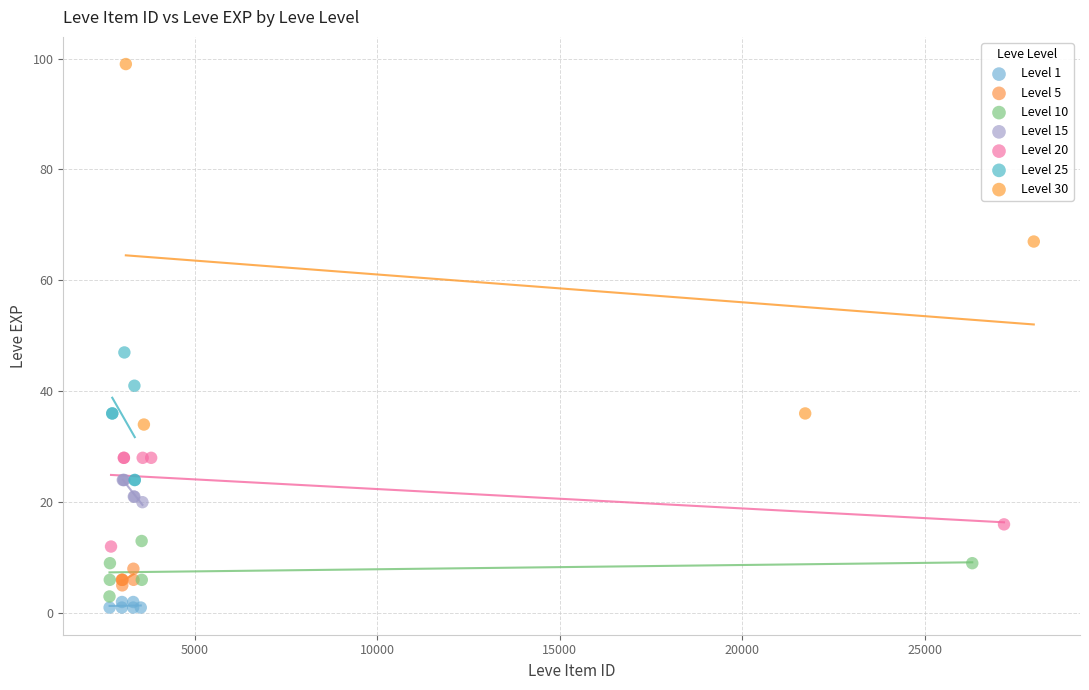

Which series reaches the minimum Y coordinate?

Level 1